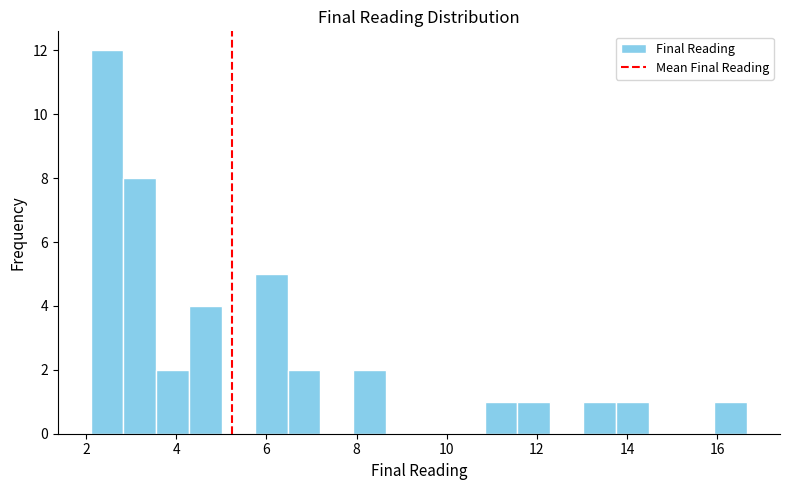

Read against the x-axis, roughly where is the centre of the tallest bar?

2.4